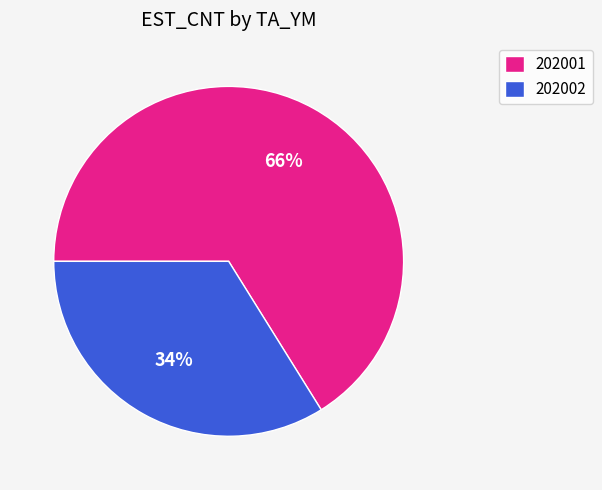

Which category has the biggest portion of the pie?

202001